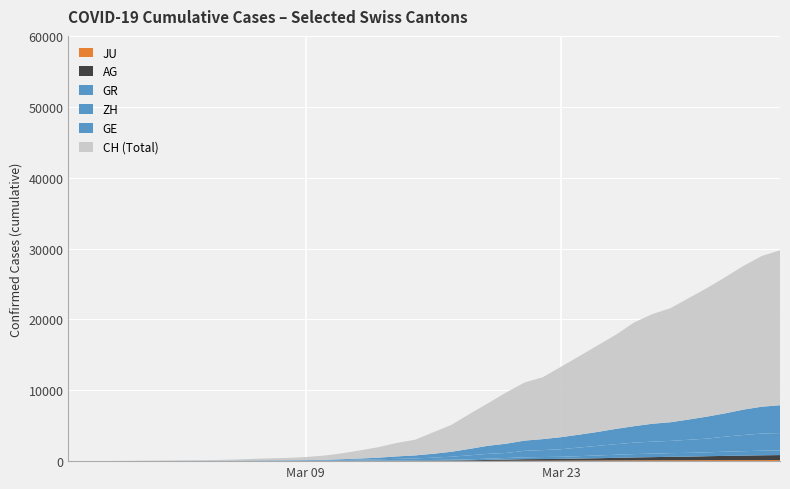

Reading right to left, transcribe all the data shown in this chart.

JU: 154	149	149	145	140	128	127	119	114	100	92	82	69	61	54	44	36	32	29	25	19	18	17	12	7	7	7	5	5	4	4	2	2	1	1	1	1	1	0	0
AG: 702	673	631	596	554	506	485	444	407	367	318	283	245	235	223	175	134	96	69	56	43	33	30	27	20	18	15	14	14	12	11	10	7	7	4	3	1	1	1	0
GR: 657	649	622	592	547	535	519	495	474	433	393	343	300	284	258	226	182	128	101	84	71	56	53	43	31	22	18	18	17	16	14	12	9	9	6	6	6	2	2	0
ZH: 2450	2417	2289	2125	1936	1848	1722	1690	1616	1489	1357	1213	1067	978	919	711	679	568	429	326	250	218	163	140	101	62	49	40	34	29	23	15	13	10	7	6	2	2	0	0
GE: 3928	3793	3582	3289	3109	2855	2638	2527	2322	2161	1960	1820	1703	1549	1445	1307	1139	911	701	549	425	343	224	153	112	79	59	44	42	29	20	15	13	10	9	8	4	1	1	0
CH: 21855	21267	20278	19207	18141	17135	16094	15470	14625	13278	12200	11069	9935	8736	8194	7240	6002	4945	3796	3032	2211	1905	1490	1146	831	588	430	331	284	221	145	99	70	55	38	31	19	9	5	0